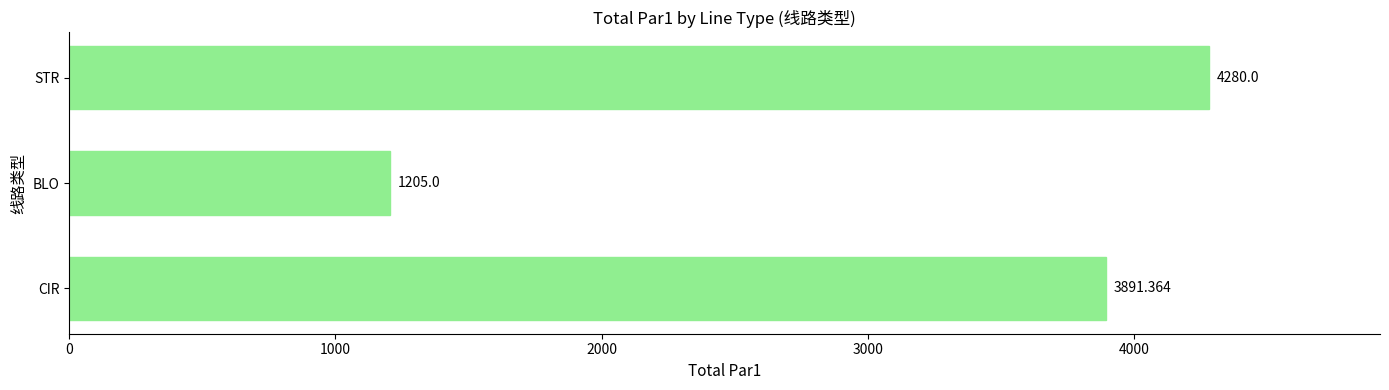

What is the average value?

3125.5